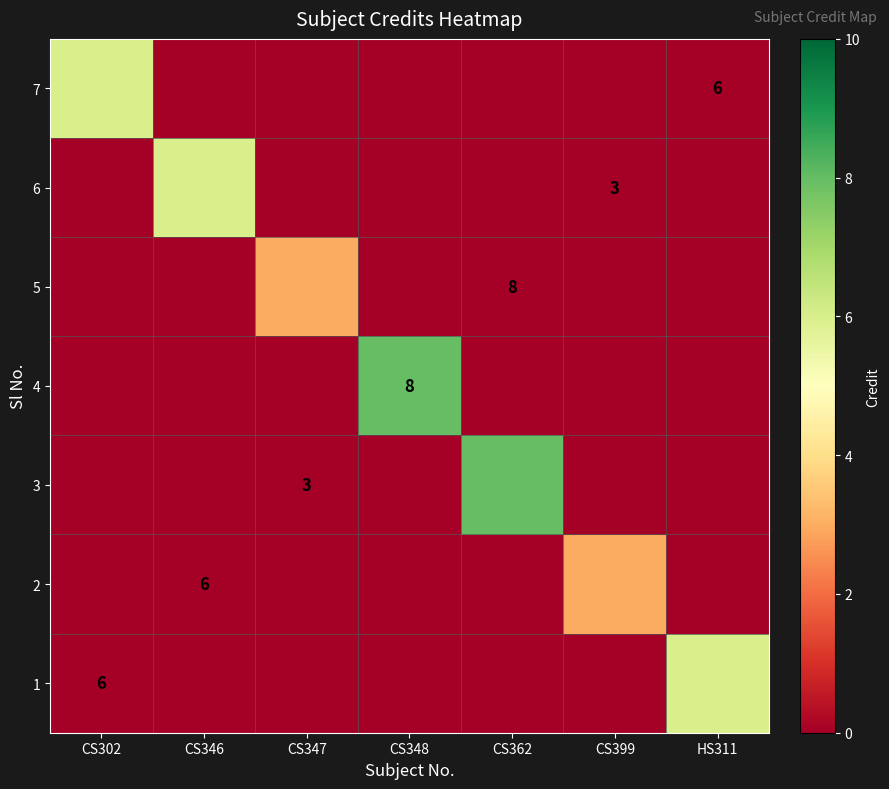

The 4 series shows 6 at CS399. True or false?

False